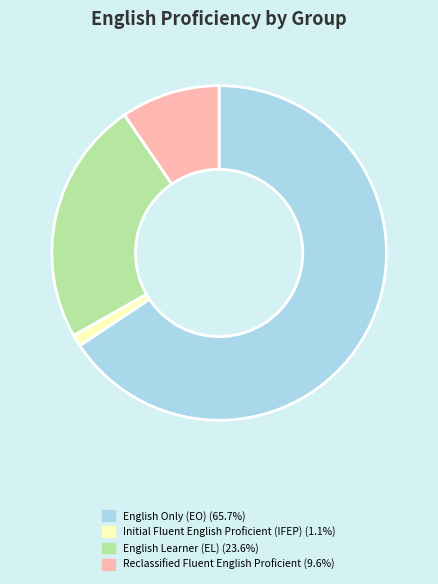

How many segments does this pie chart have?

4